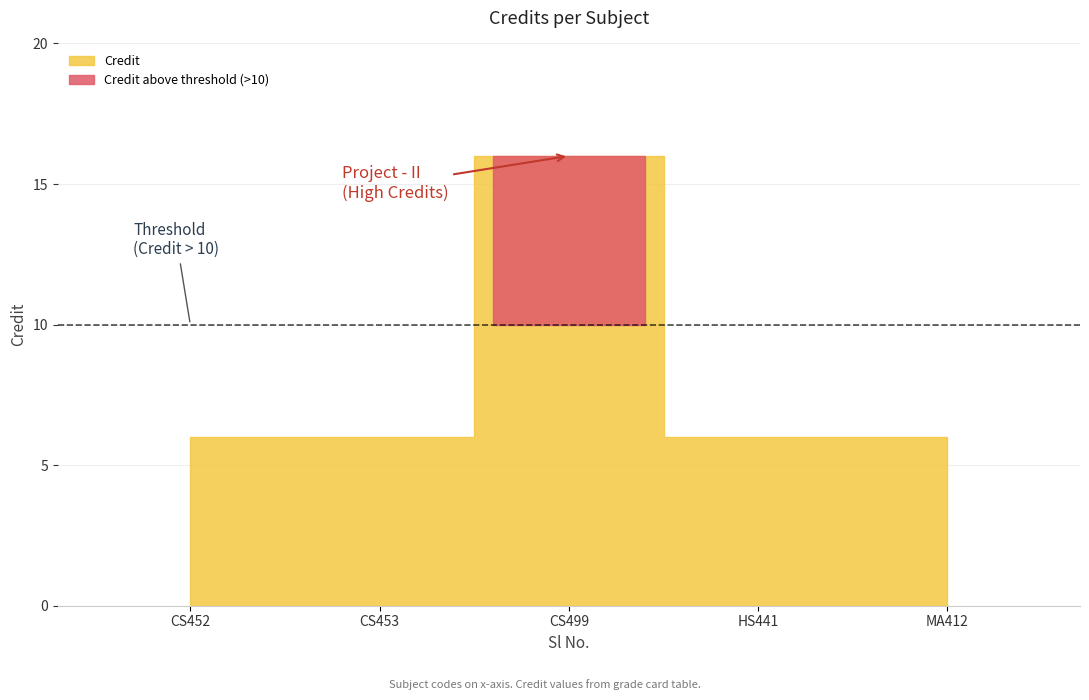

What is the difference between the maximum and minimum values?

10